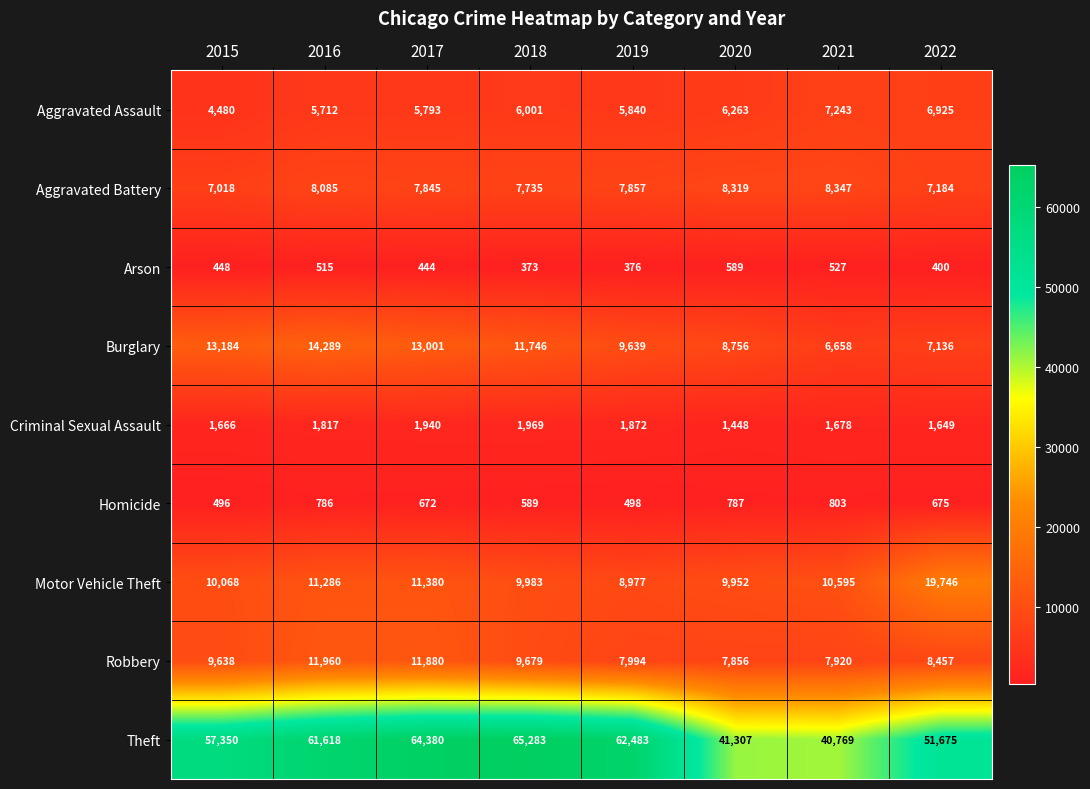

Is it true that Arson equals 612 at 2017?

False